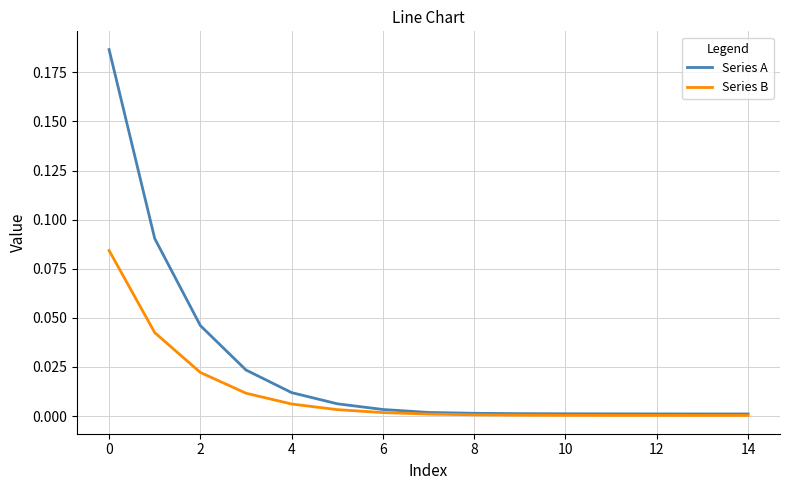

List the series in order of their peak value, lowest first.

Series B, Series A